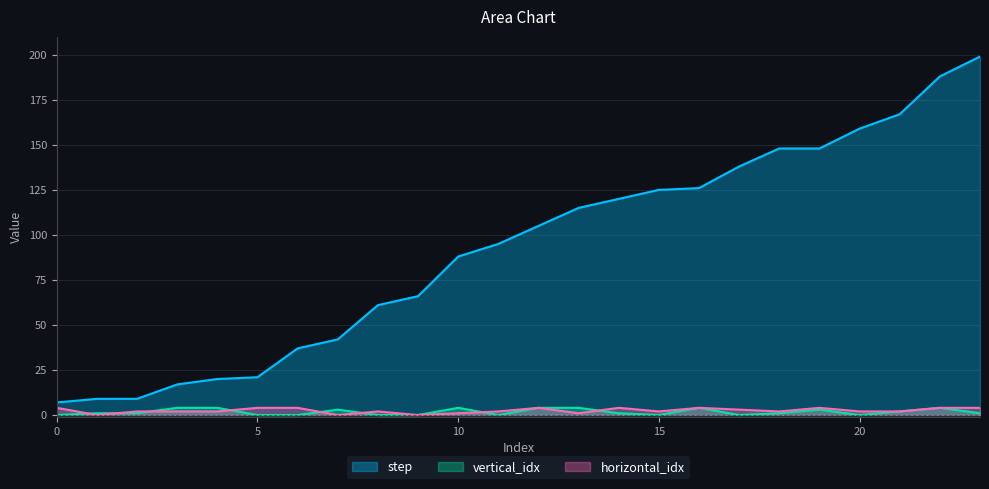

Is it true that step equals 155 at 10?

False